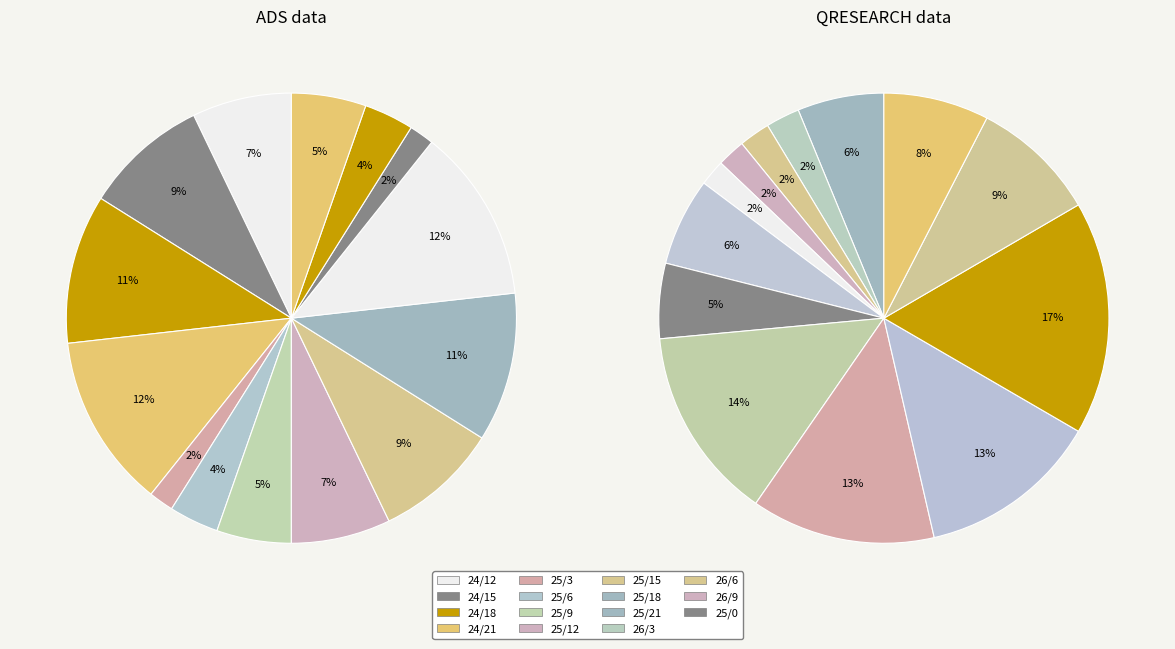

Does 25/6 account for over 50% of the chart?

No